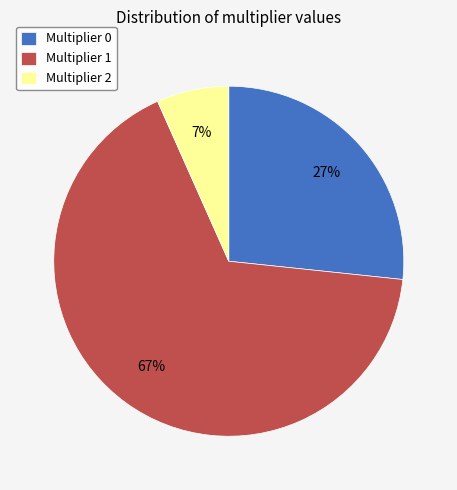

Count the number of slices in the pie.

3